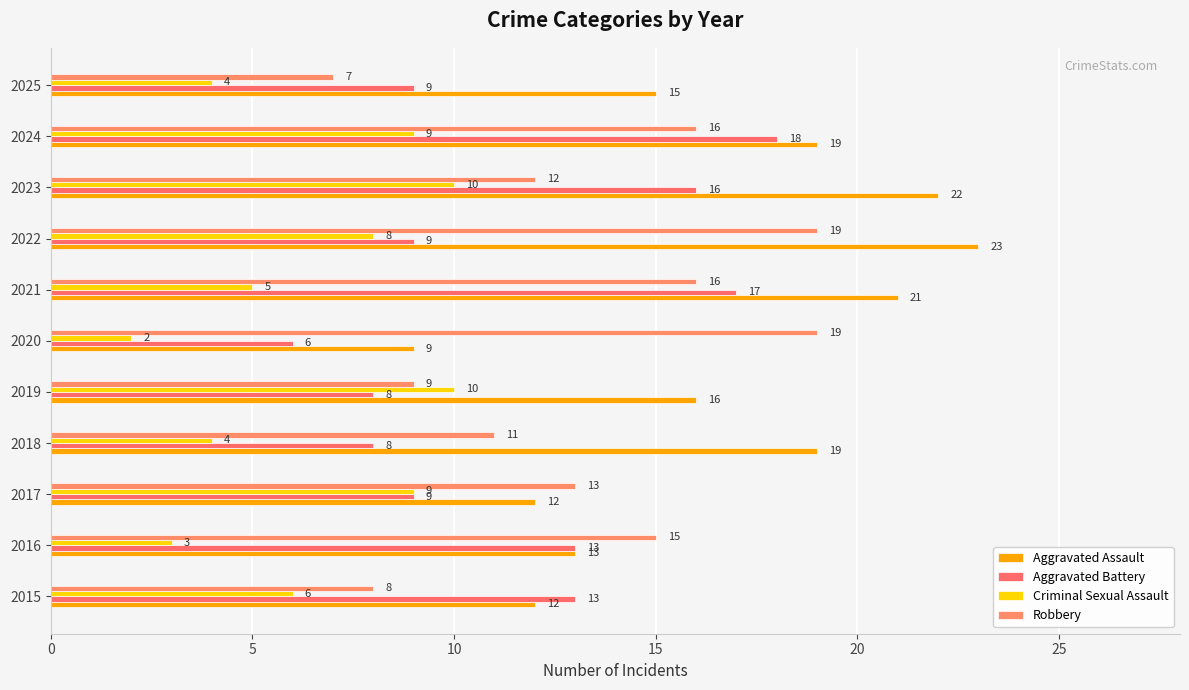

How many data points does each series have?

11